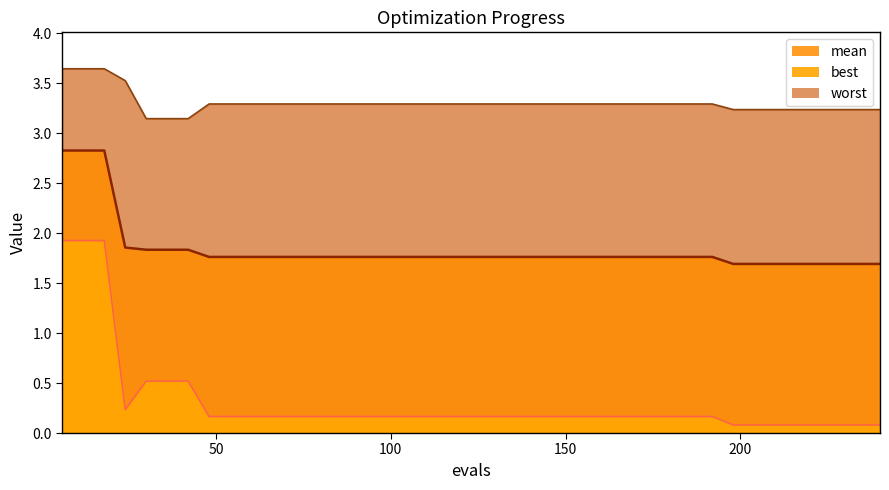

At which category does the chart reach its minimum across all series?

198